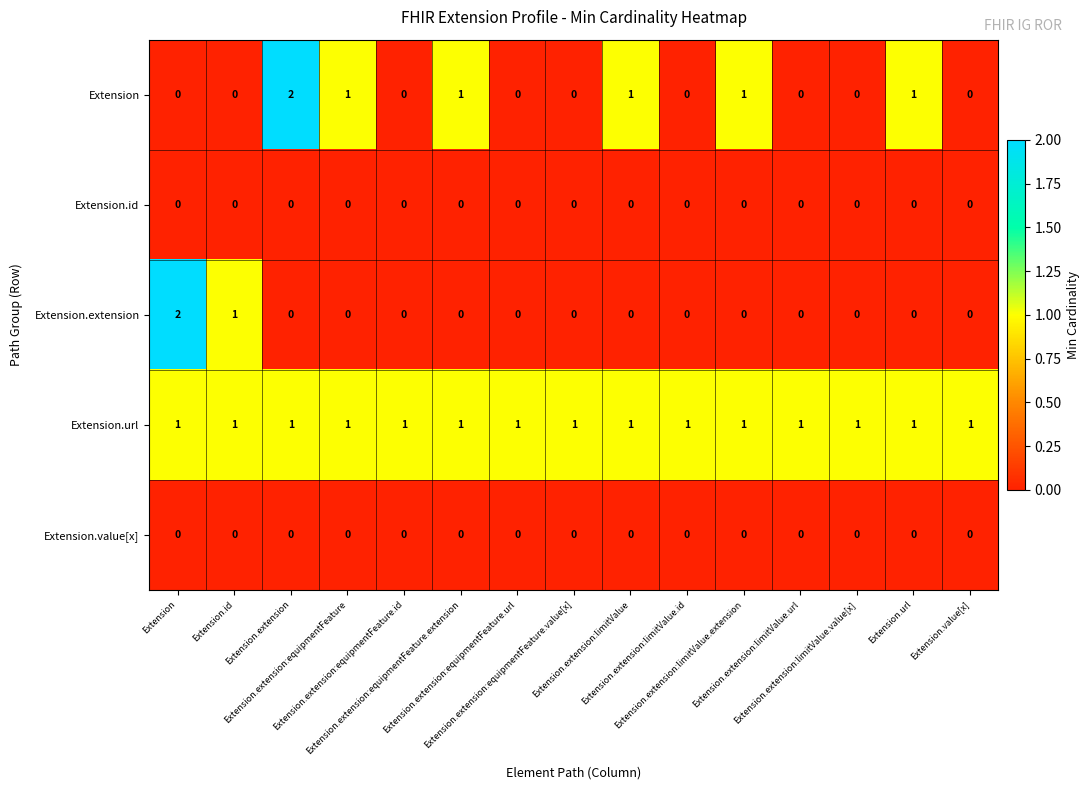

Count the number of categories in the chart.

15